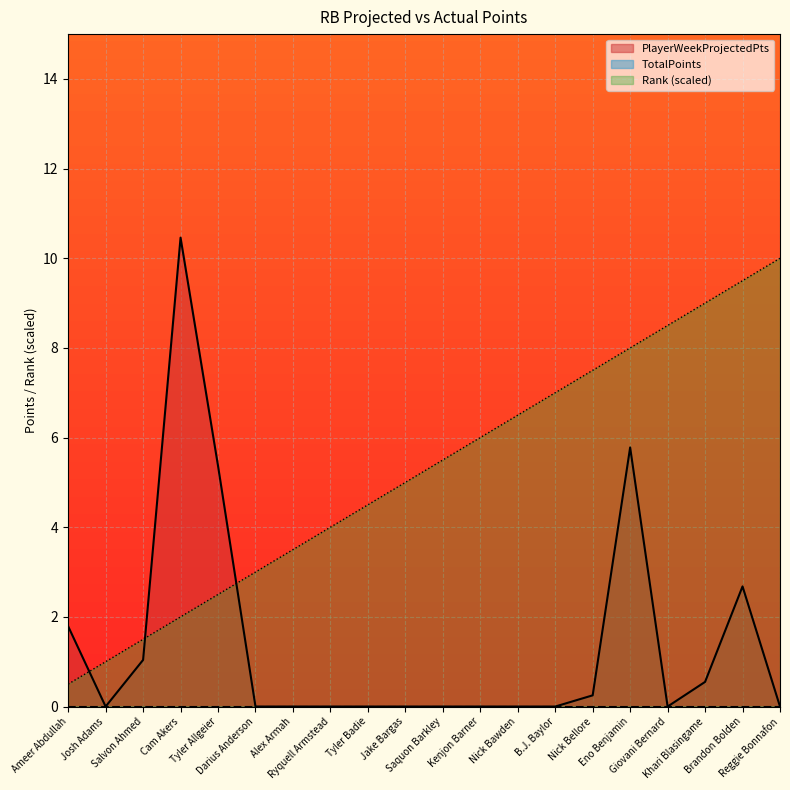

The Rank series shows 1.1 at Alex Armah. True or false?

False